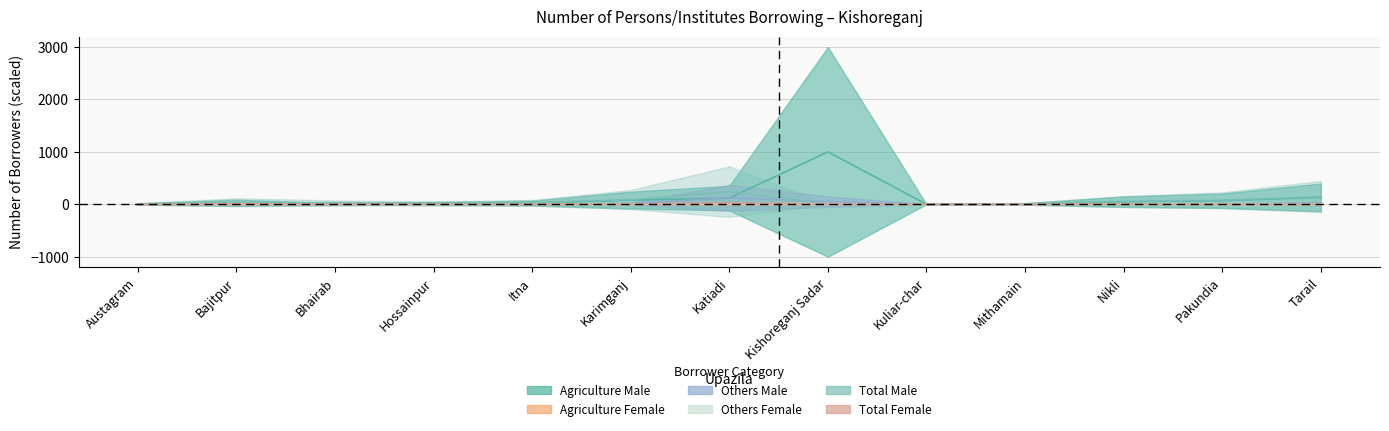

Which label corresponds to the largest value in the chart?

Kishoreganj Sadar